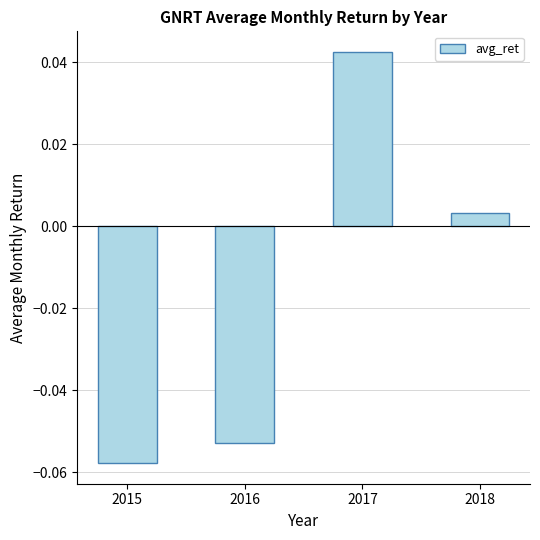

How many bars are there in total?

4